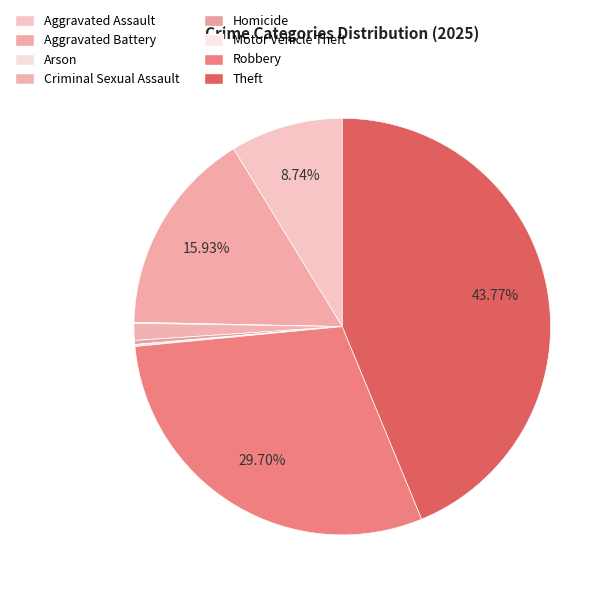

To the nearest percent, what is the difference between the Arson and Criminal Sexual Assault slice percentages?

1%